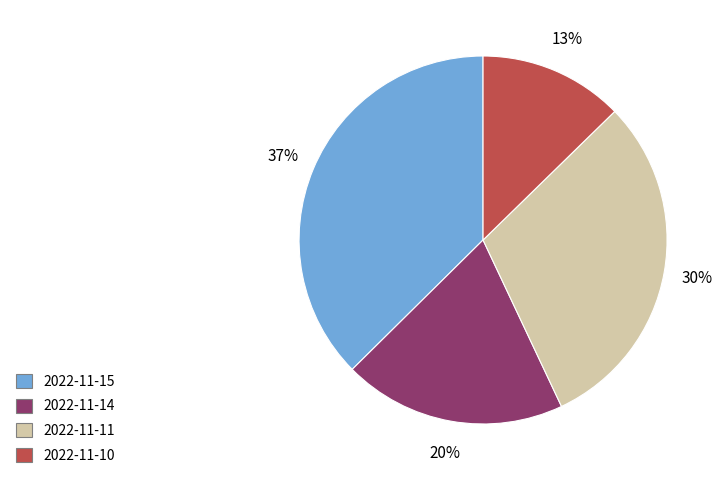

Rank the categories by value from highest to lowest.

2022-11-15, 2022-11-11, 2022-11-14, 2022-11-10